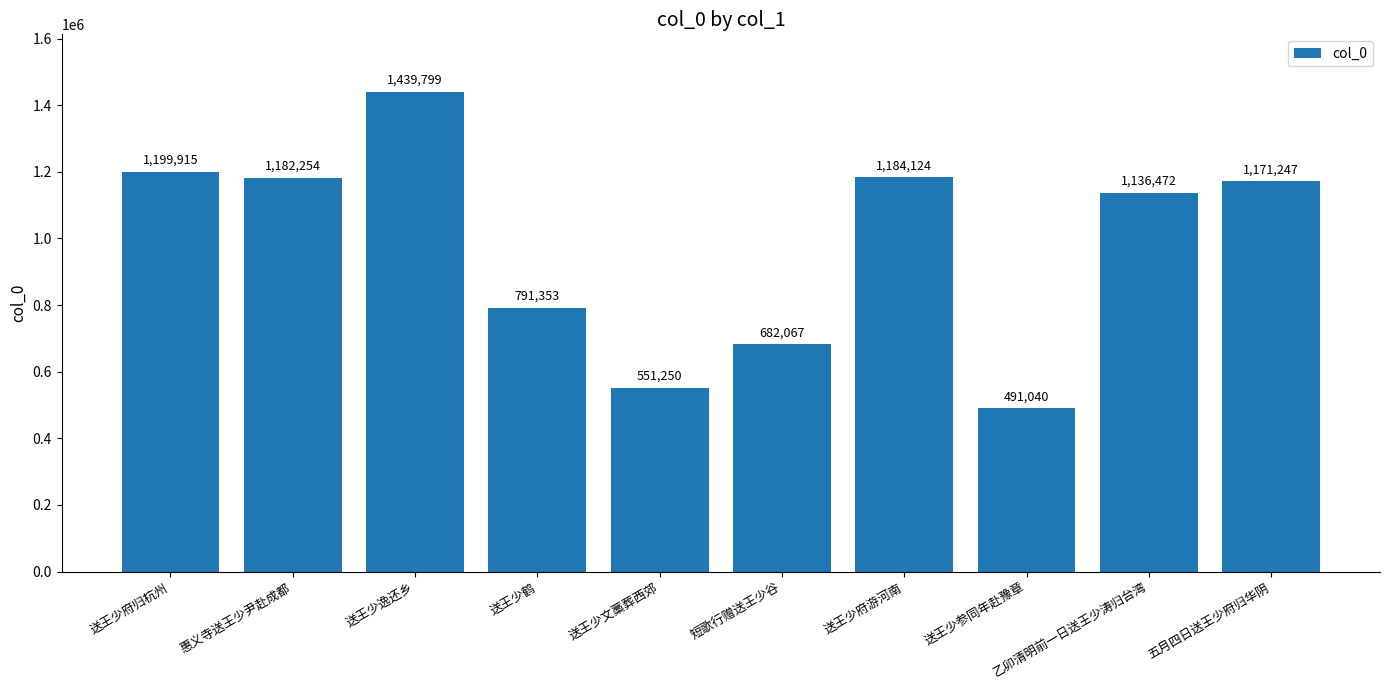

What is the change in value from 送王少参同年赴豫章 to 五月四日送王少府归华阴?

+680207